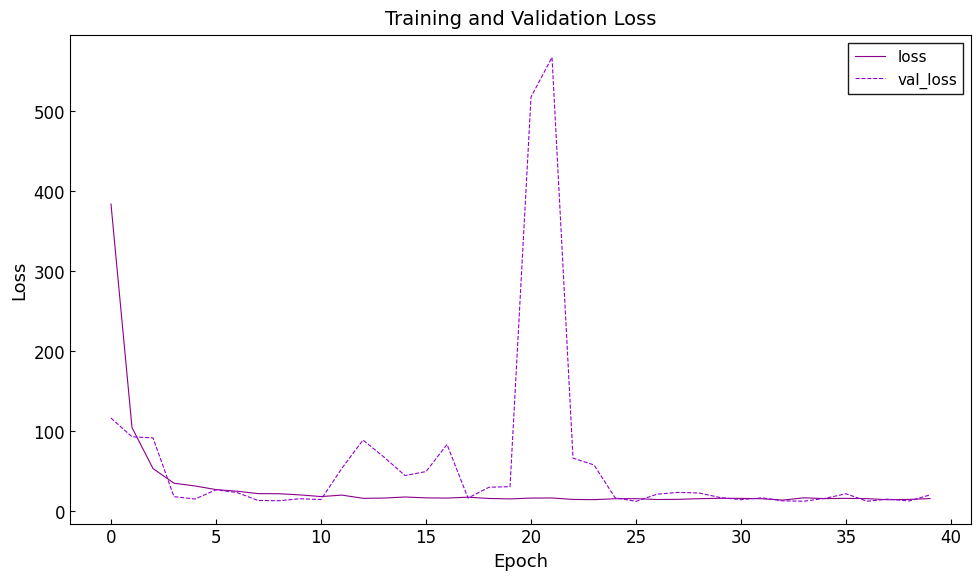

What is the greatest value displayed?

566.7